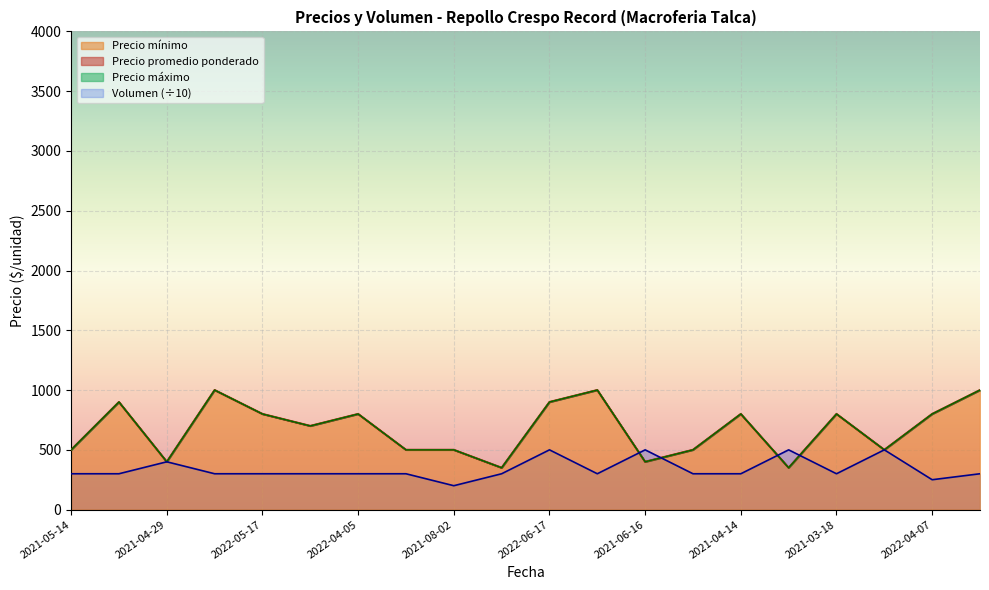

At how many categories does at least one series exceed 247?

20